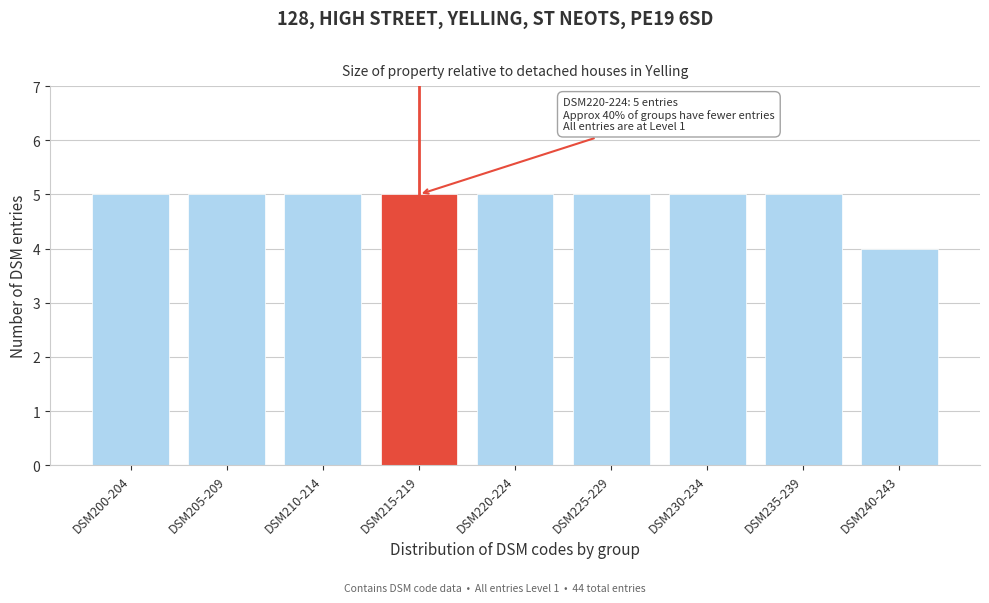

Reading left to right, list all the values displayed in this chart.

DSM200-204=5	DSM205-209=5	DSM210-214=5	DSM215-219=5	DSM220-224=5	DSM225-229=5	DSM230-234=5	DSM235-239=5	DSM240-243=4